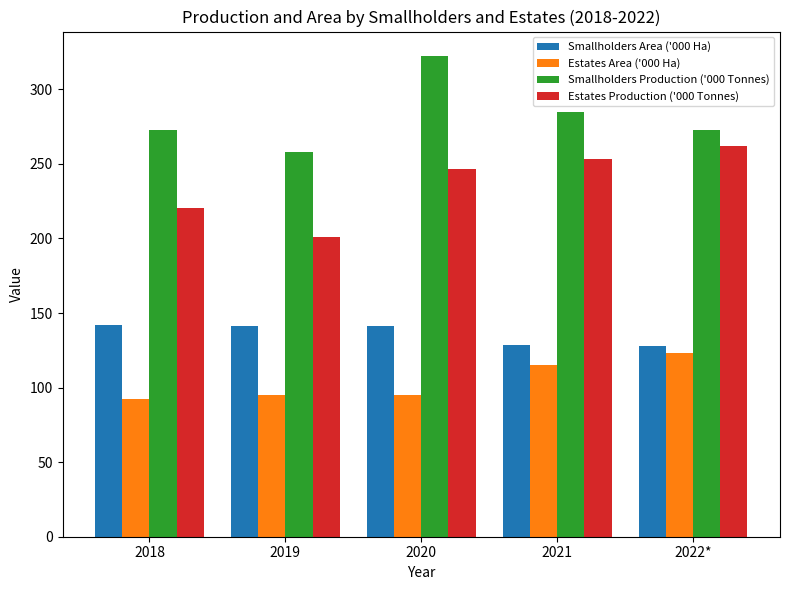

What is the difference between the maximum and minimum values in the Estates Production ('000 Tonnes) series?

61.5